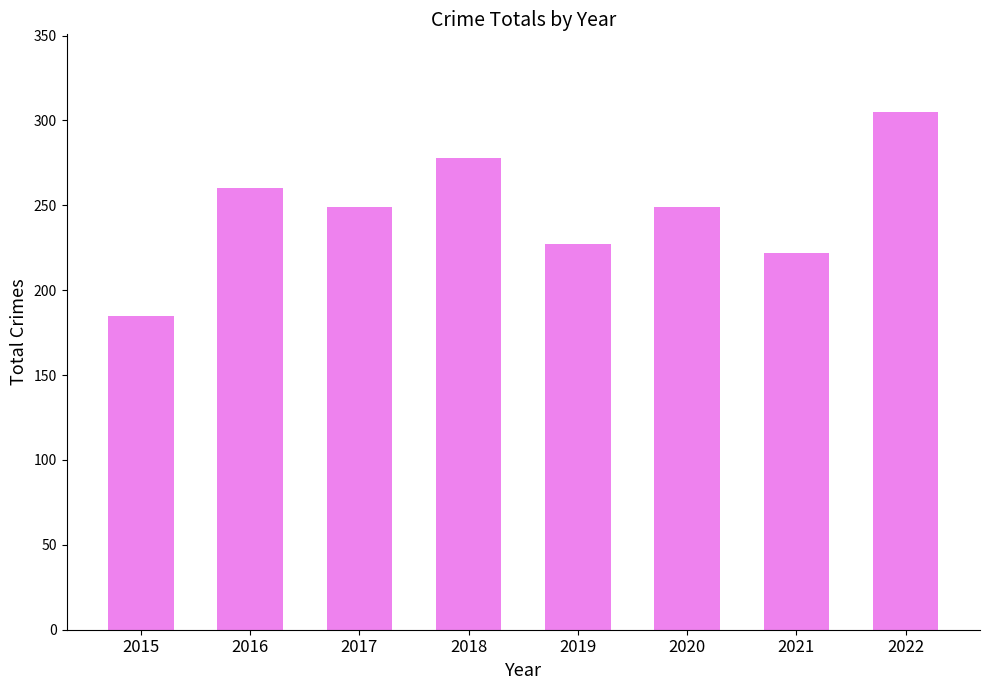

What is the difference between the values at 2020 and 2022?

56